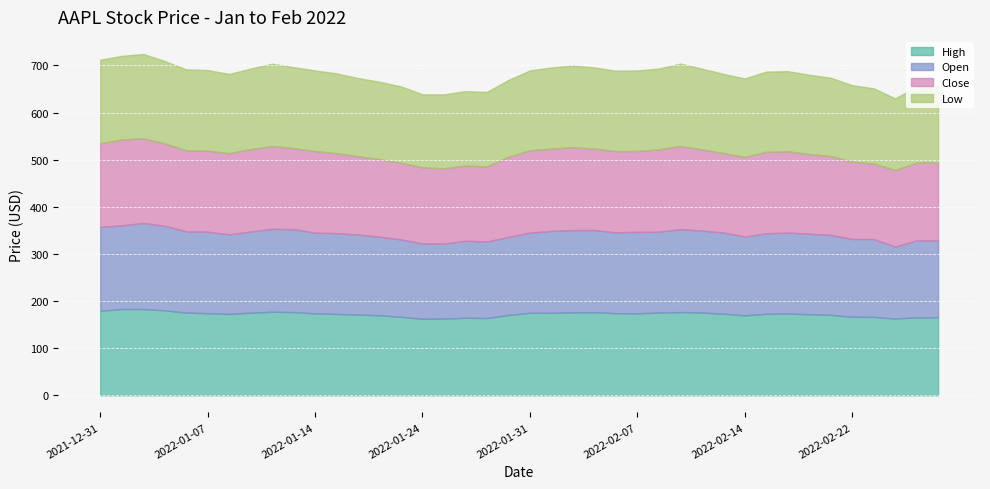

Reading left to right, what are all the values shown in this chart?

High: 2021-12-31=179.2	2022-01-03=182.9	2022-01-04=182.9	2022-01-05=180.2	2022-01-06=175.3	2022-01-07=174.1	2022-01-10=172.5	2022-01-11=175.2	2022-01-12=177.2	2022-01-13=176.6	2022-01-14=173.8	2022-01-18=172.5	2022-01-19=171.1	2022-01-20=169.7	2022-01-21=166.3	2022-01-24=162.3	2022-01-25=162.8	2022-01-26=164.4	2022-01-27=163.8	2022-01-28=170.3	2022-01-31=175.0	2022-02-01=174.8	2022-02-02=175.9	2022-02-03=176.2	2022-02-04=174.1	2022-02-07=173.9	2022-02-08=175.3	2022-02-09=176.7	2022-02-10=175.5	2022-02-11=173.1	2022-02-14=169.6	2022-02-15=172.9	2022-02-16=173.3	2022-02-17=171.9	2022-02-18=170.5	2022-02-22=166.7	2022-02-23=166.2	2022-02-24=162.8	2022-02-25=165.1	2022-02-28=165.4
Open: 2021-12-31=178.1	2022-01-03=177.8	2022-01-04=182.6	2022-01-05=179.6	2022-01-06=172.7	2022-01-07=172.9	2022-01-10=169.1	2022-01-11=172.3	2022-01-12=176.1	2022-01-13=175.8	2022-01-14=171.3	2022-01-18=171.5	2022-01-19=170.0	2022-01-20=167.0	2022-01-21=164.4	2022-01-24=160.0	2022-01-25=159.0	2022-01-26=163.5	2022-01-27=162.4	2022-01-28=165.7	2022-01-31=170.2	2022-02-01=174.0	2022-02-02=174.8	2022-02-03=174.5	2022-02-04=171.7	2022-02-07=172.9	2022-02-08=171.7	2022-02-09=176.1	2022-02-10=174.1	2022-02-11=172.3	2022-02-14=167.4	2022-02-15=171.0	2022-02-16=171.8	2022-02-17=171.0	2022-02-18=169.8	2022-02-22=165.0	2022-02-23=165.5	2022-02-24=152.6	2022-02-25=163.8	2022-02-28=163.1
Close: 2021-12-31=177.6	2022-01-03=182.0	2022-01-04=179.7	2022-01-05=174.9	2022-01-06=172.0	2022-01-07=172.2	2022-01-10=172.2	2022-01-11=175.1	2022-01-12=175.5	2022-01-13=172.2	2022-01-14=173.1	2022-01-18=169.8	2022-01-19=166.2	2022-01-20=164.5	2022-01-21=162.4	2022-01-24=161.6	2022-01-25=159.8	2022-01-26=159.7	2022-01-27=159.2	2022-01-28=170.3	2022-01-31=174.8	2022-02-01=174.6	2022-02-02=175.8	2022-02-03=172.9	2022-02-04=172.4	2022-02-07=171.7	2022-02-08=174.8	2022-02-09=176.3	2022-02-10=172.1	2022-02-11=168.6	2022-02-14=168.9	2022-02-15=172.8	2022-02-16=172.6	2022-02-17=168.9	2022-02-18=167.3	2022-02-22=164.3	2022-02-23=160.1	2022-02-24=162.7	2022-02-25=164.8	2022-02-28=165.1
Low: 2021-12-31=177.3	2022-01-03=177.7	2022-01-04=179.1	2022-01-05=174.6	2022-01-06=171.6	2022-01-07=171.0	2022-01-10=168.2	2022-01-11=170.8	2022-01-12=174.8	2022-01-13=171.8	2022-01-14=171.1	2022-01-18=169.4	2022-01-19=165.9	2022-01-20=164.2	2022-01-21=162.3	2022-01-24=154.7	2022-01-25=157.0	2022-01-26=157.8	2022-01-27=158.3	2022-01-28=162.8	2022-01-31=169.5	2022-02-01=172.3	2022-02-02=173.3	2022-02-03=172.1	2022-02-04=170.7	2022-02-07=170.9	2022-02-08=171.4	2022-02-09=174.9	2022-02-10=171.6	2022-02-11=168.0	2022-02-14=166.6	2022-02-15=170.2	2022-02-16=170.1	2022-02-17=168.5	2022-02-18=166.2	2022-02-22=162.2	2022-02-23=159.8	2022-02-24=152.0	2022-02-25=160.9	2022-02-28=162.4